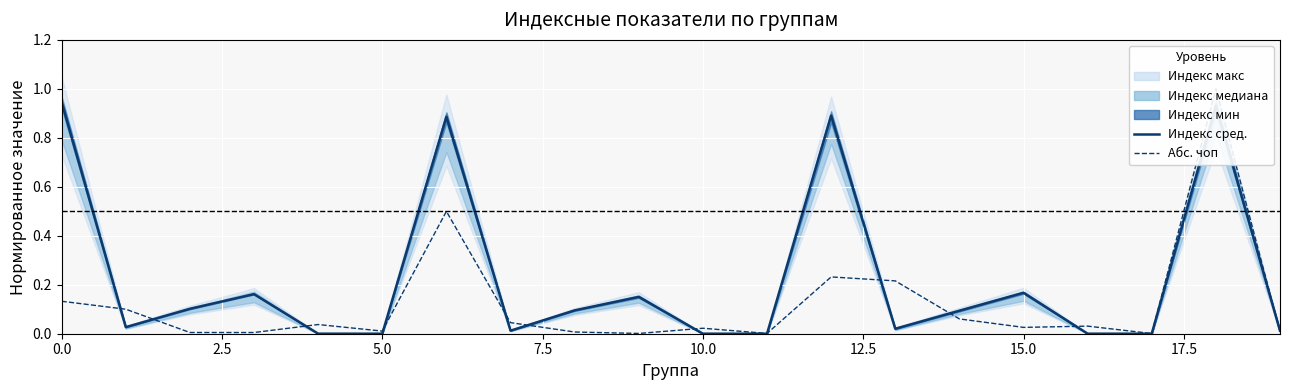

Reading left to right, what are all the values shown in this chart?

Индекс сред.: 0.9	0.0	0.1	0.2	0.0	0.0	0.9	0.0	0.1	0.2	0.0	0.0	0.9	0.0	0.1	0.2	0.0	0.0	0.9	0.0
Абс. чоп: 0.1	0.1	0.0	0.0	0.0	0.0	0.5	0.0	0.0	0.0	0.0	0.0	0.2	0.2	0.1	0.0	0.0	0.0	1.0	0.0